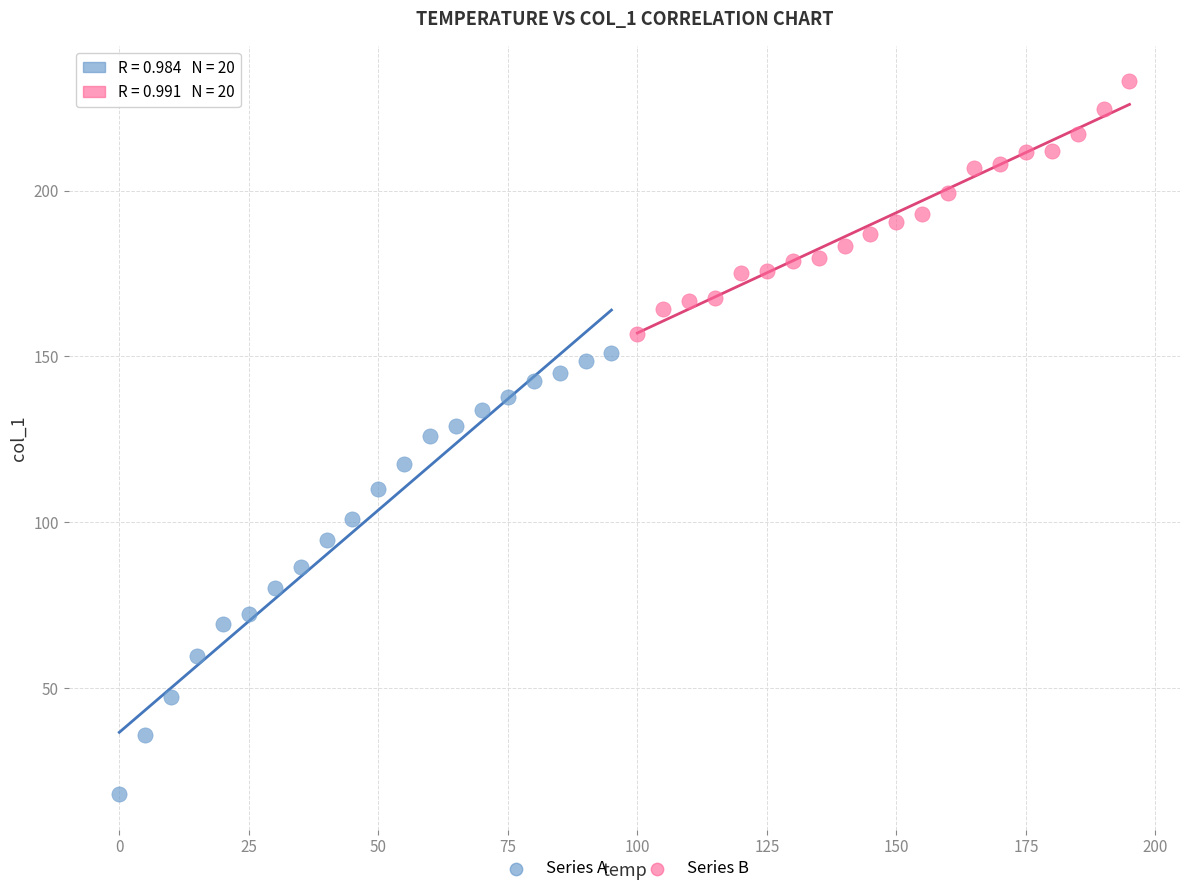

Which series contains the highest Y value?

Series B